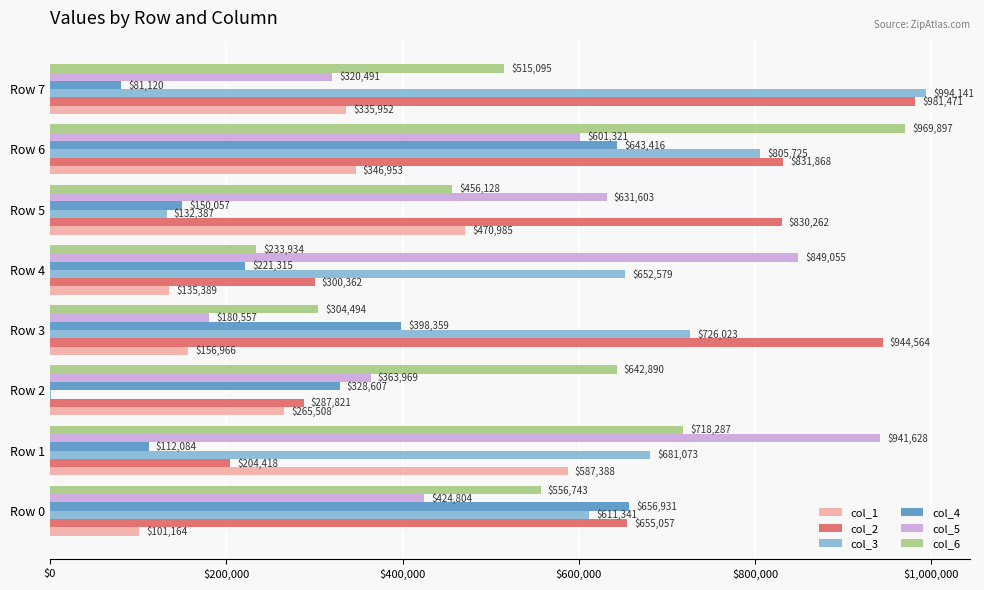

What is the sum of all col_5 values?

4313428